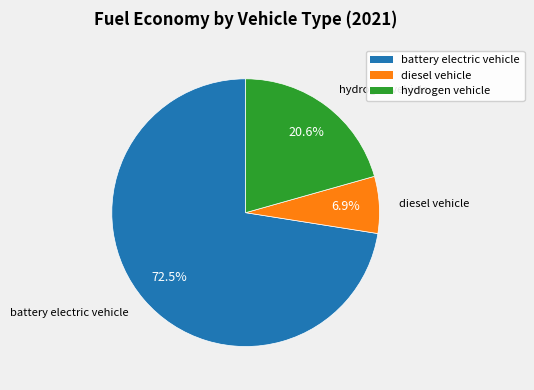

How much of the chart is everything except hydrogen vehicle?

79.4%